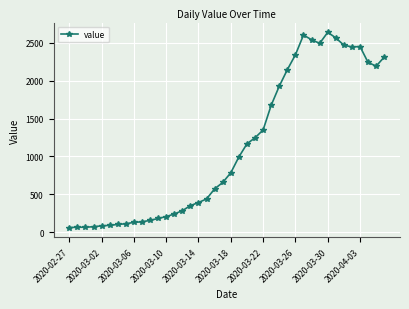

What is the difference between the maximum and minimum values?

2577